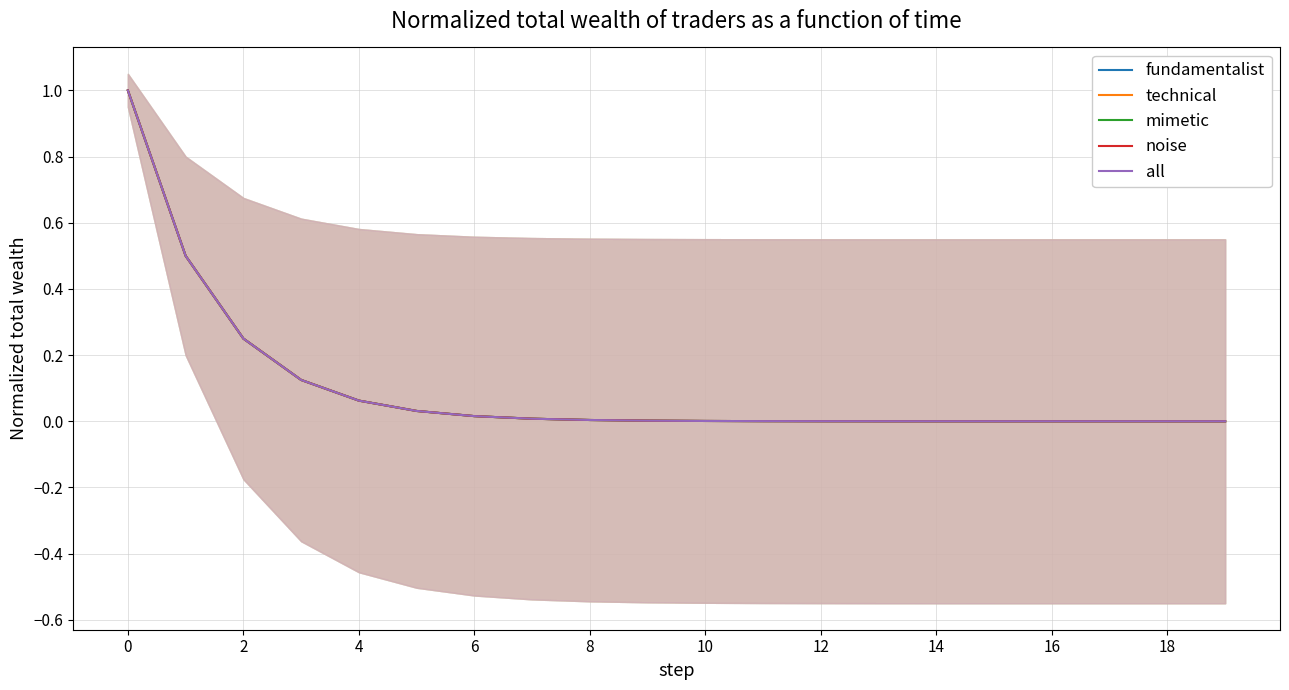

What is the maximum value for mimetic?

1.0